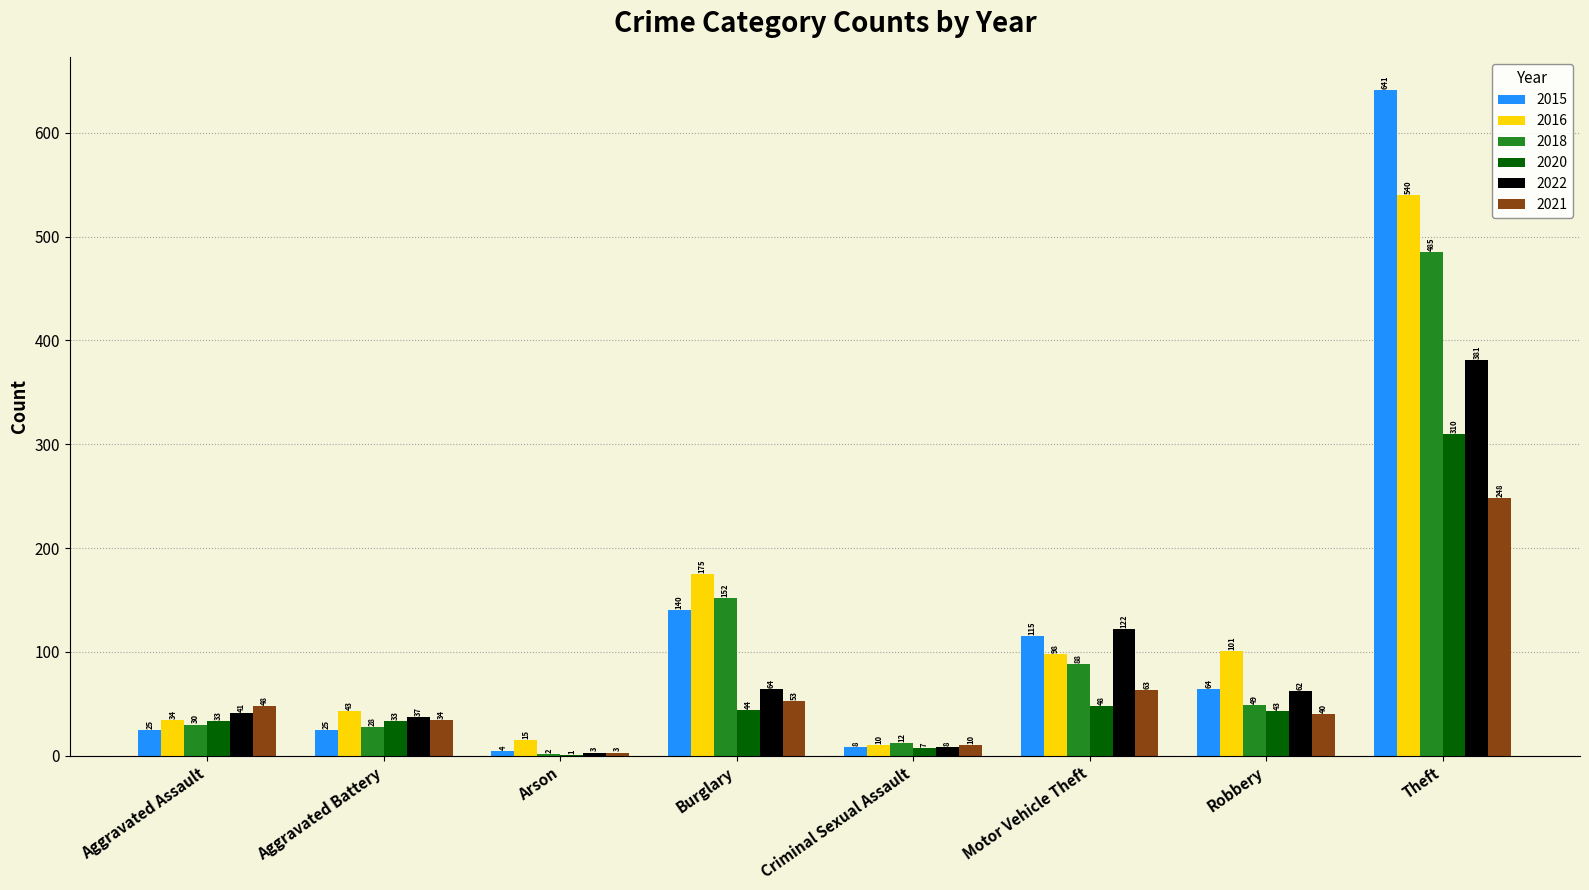

At which category does the chart reach its peak across all series?

Theft